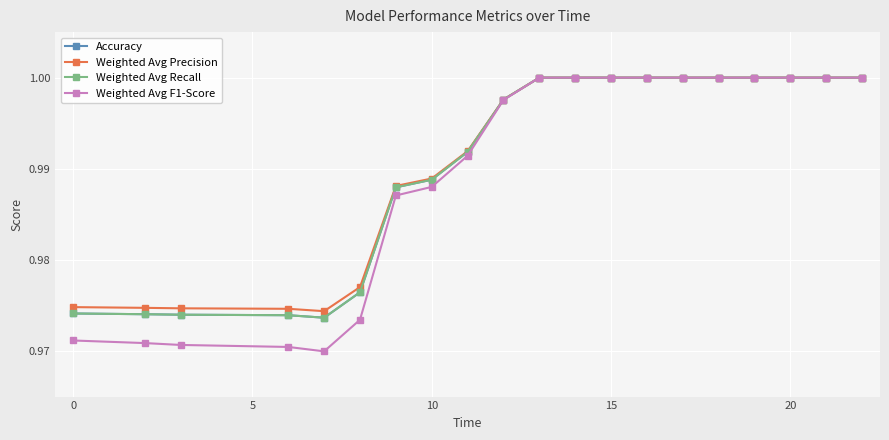

Does the chart have visible grid lines?

Yes